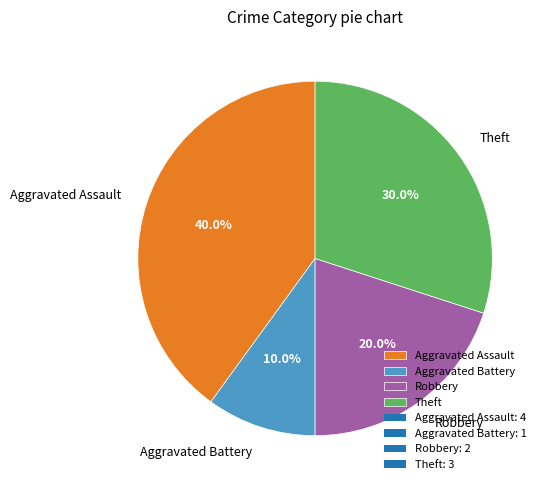

Does Robbery represent more than half of the total?

No